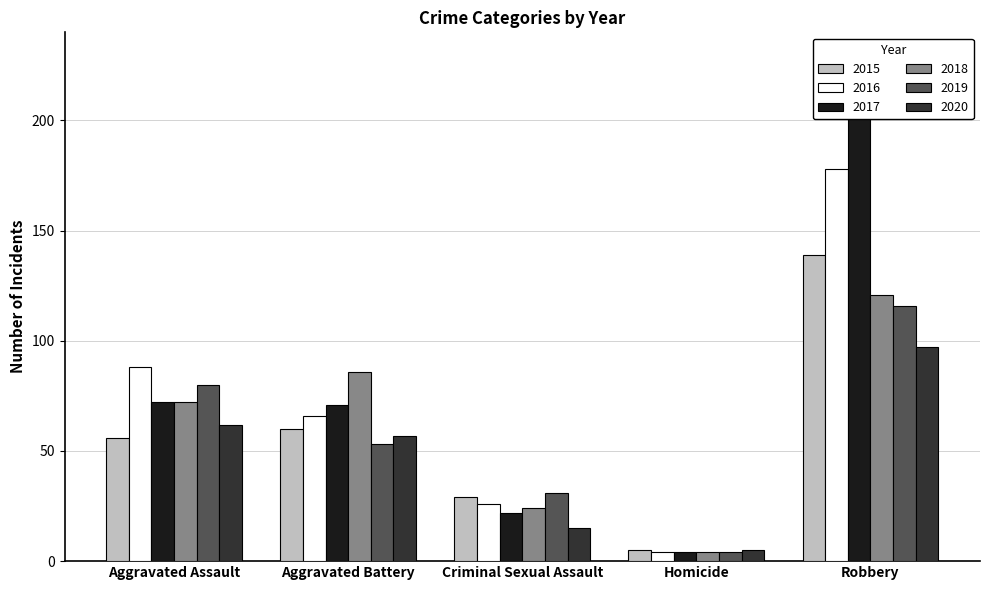

Where is 2015 nearest to the value 72?

Aggravated Battery